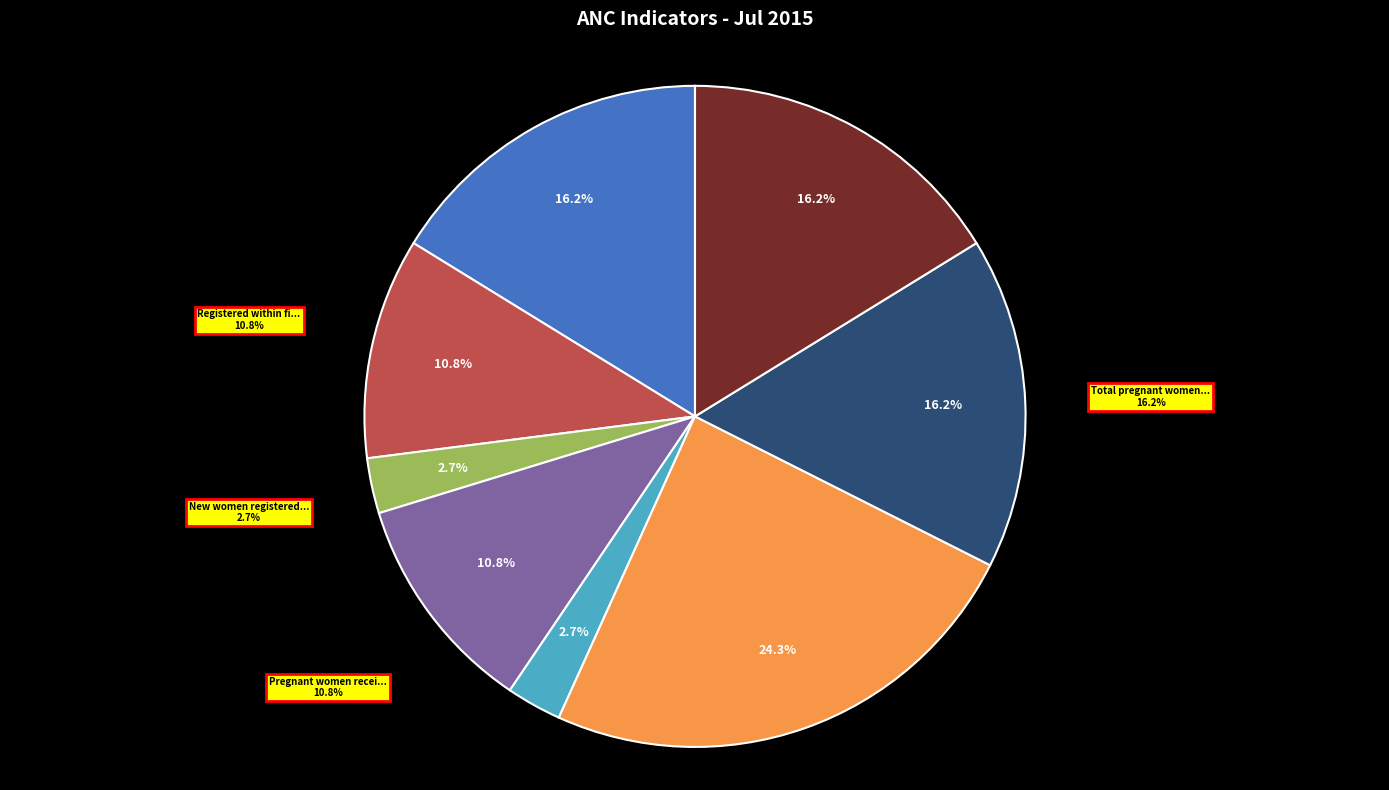

Is there any slice that represents more than half of the pie?

No